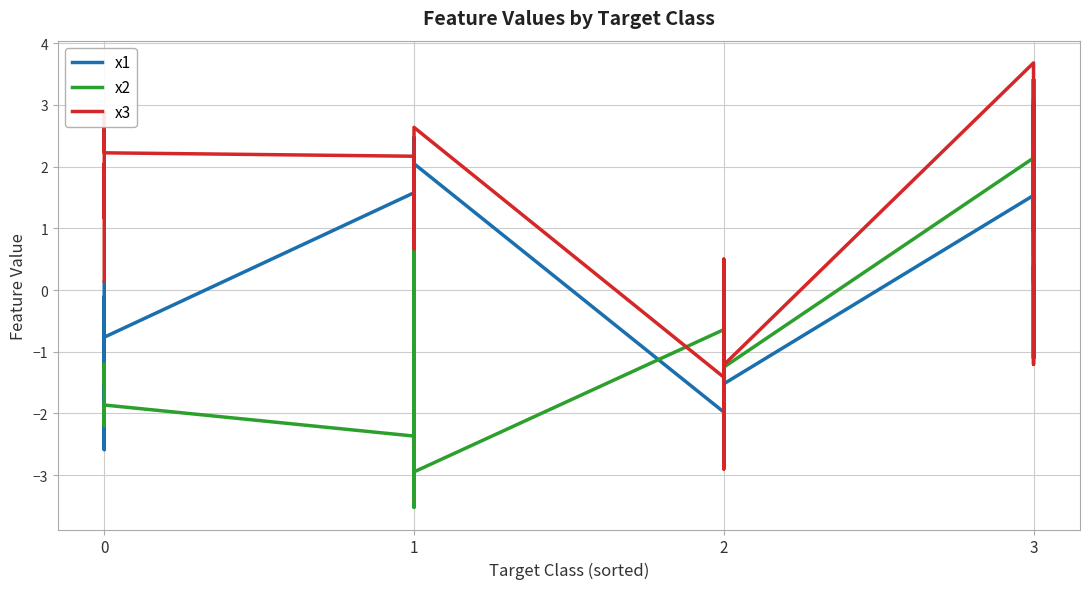

What is the lowest value of the x2 series?

-3.5